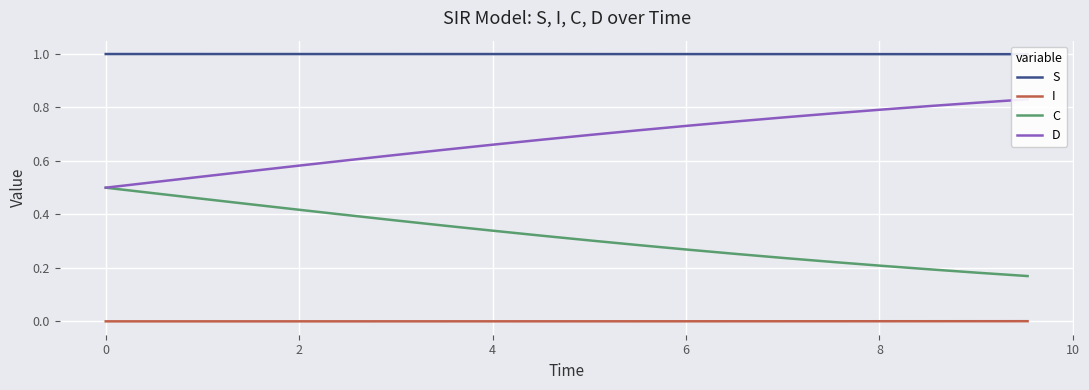

True or false: C and I intersect in this chart.

False